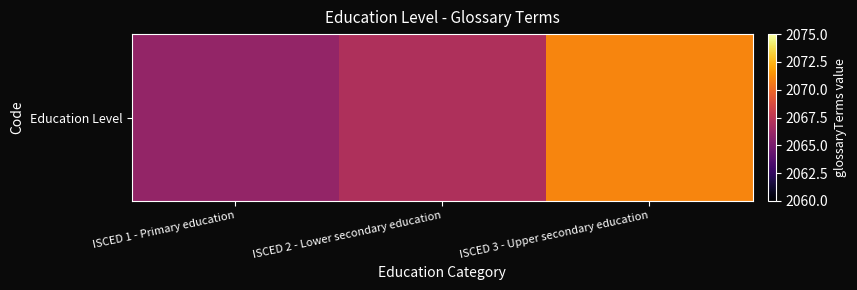

Reading left to right, list all the values displayed in this chart.

2066	2067	2071